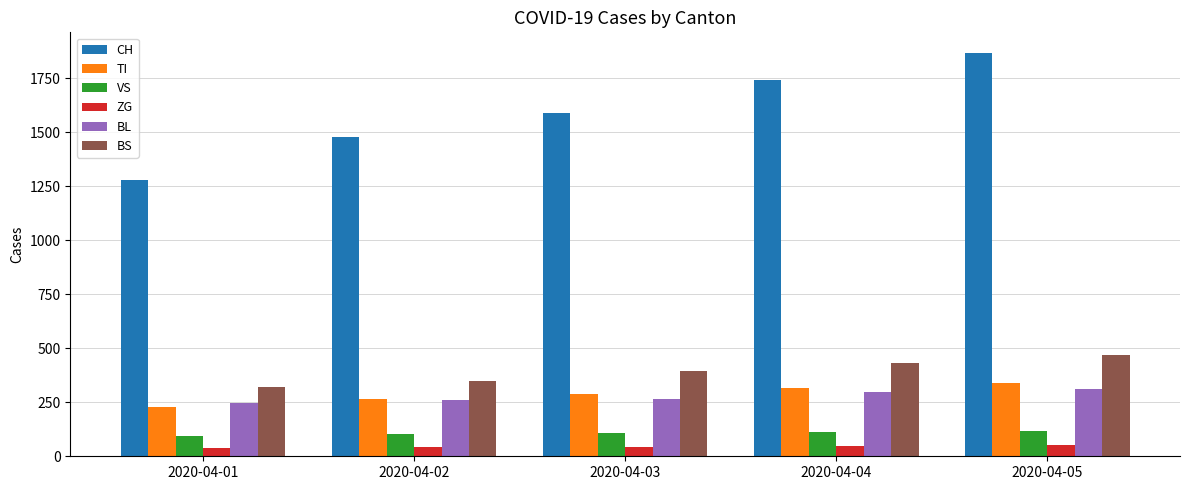

What is the spread (max minus min) of values at 2020-04-03?

1544